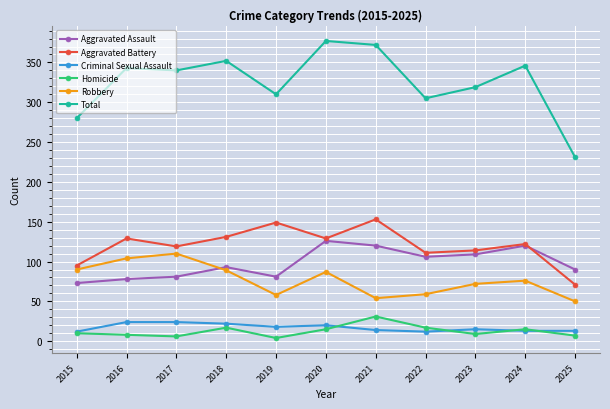

At which category does Aggravated Battery reach its first local valley?

2017